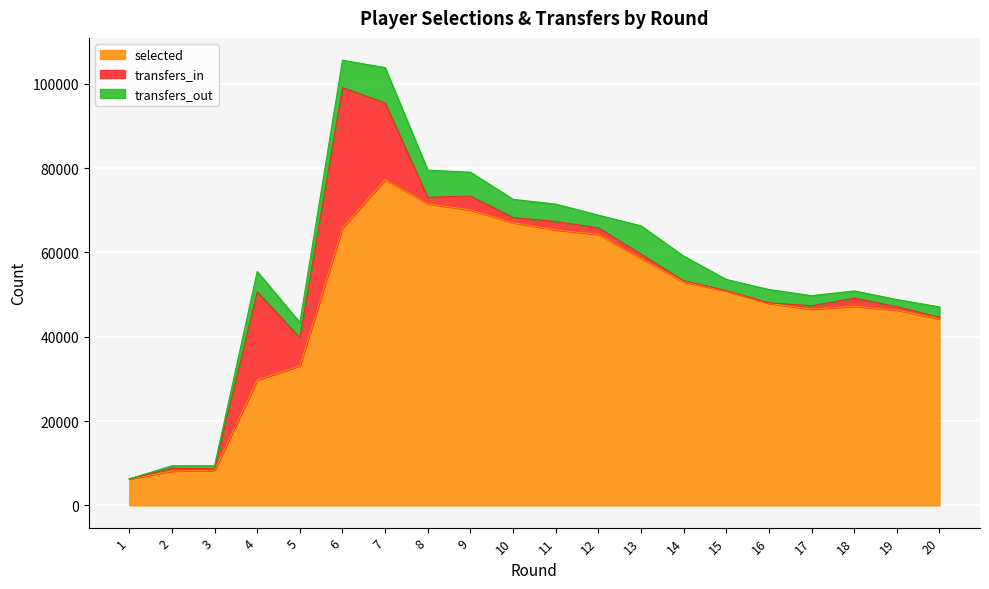

How many lines are shown in the chart?

3